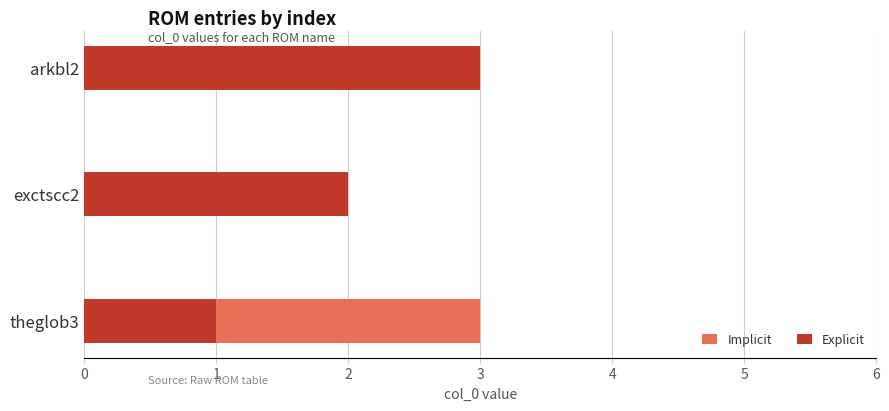

Rank the series at arkbl2 from highest to lowest value.

Explicit, Implicit